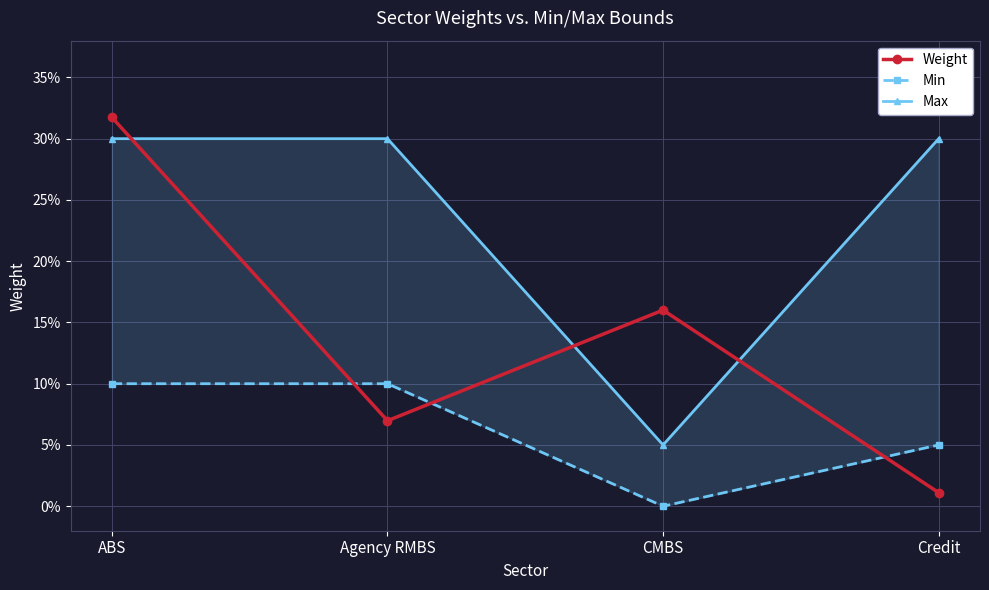

True or false: Max and Min intersect in this chart.

False